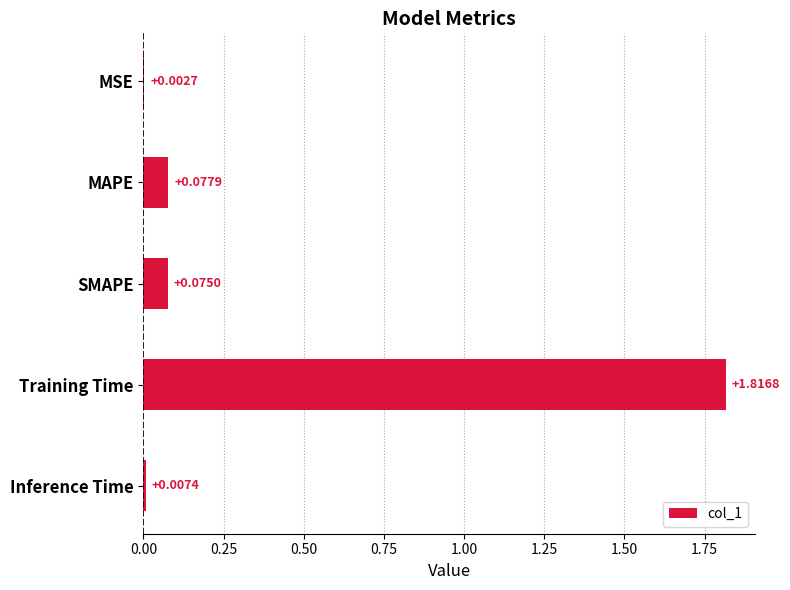

At which label is the value closest to 0?

MSE